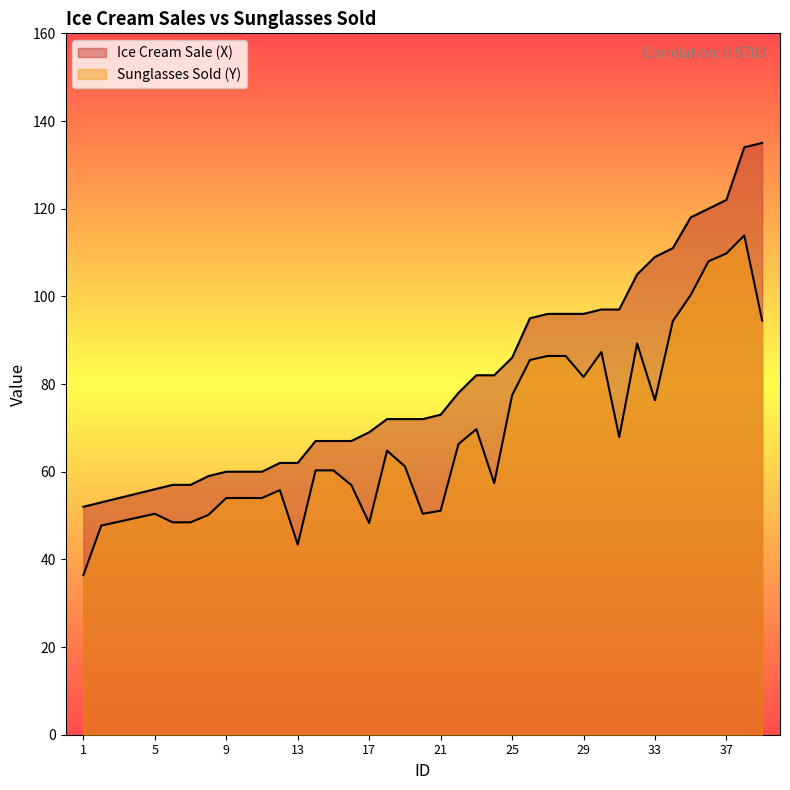

What is the highest value of the Sunglasses Sold (Y) series?

113.9